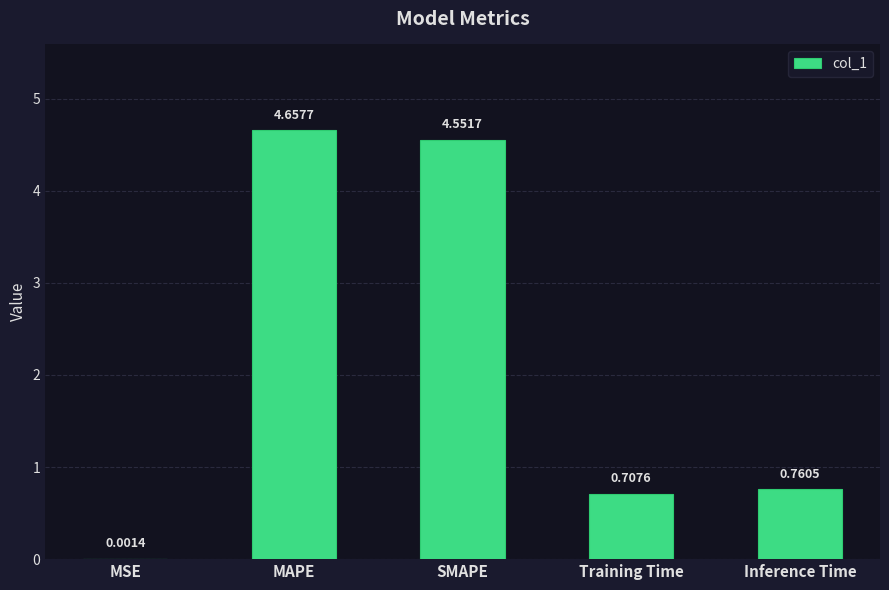

Which label corresponds to the largest value in the chart?

MAPE